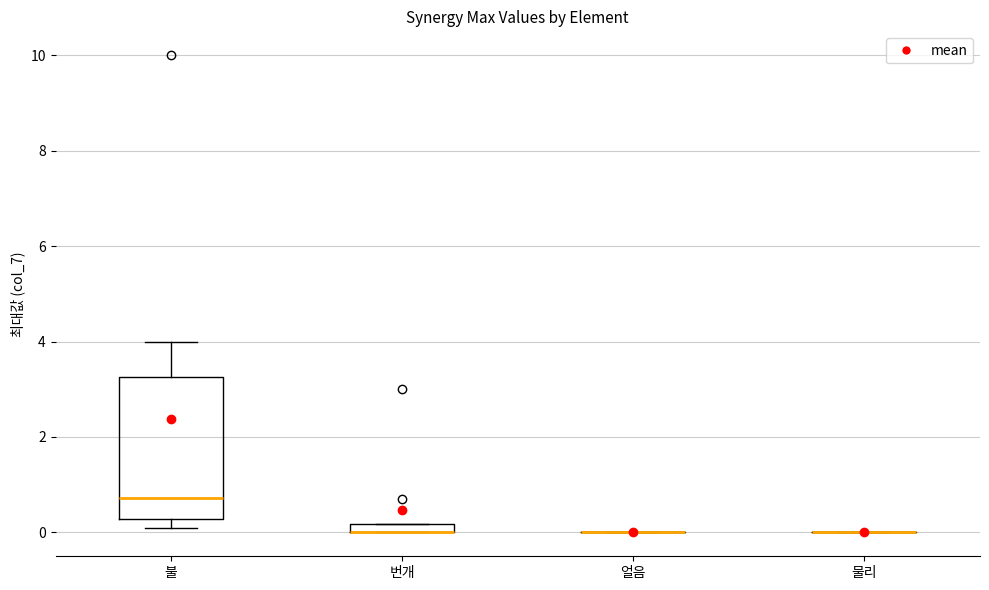

Comparing the boxes themselves (not the whiskers), which one is the tallest?

불